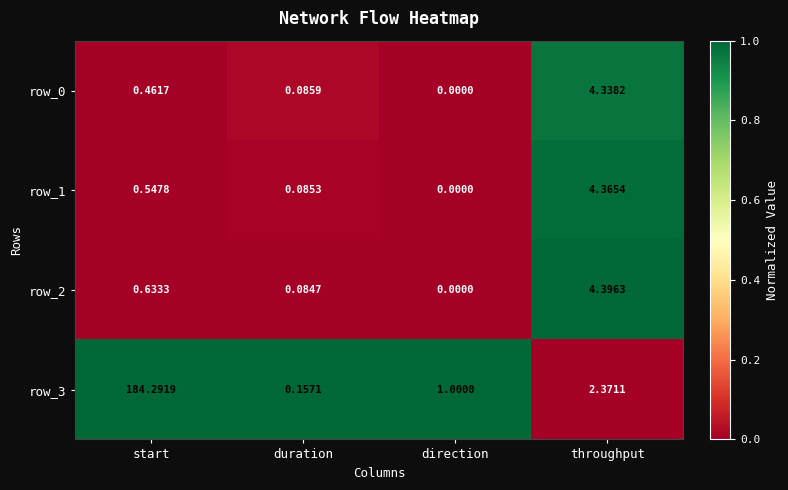

At which label does row_2 reach its minimum?

direction